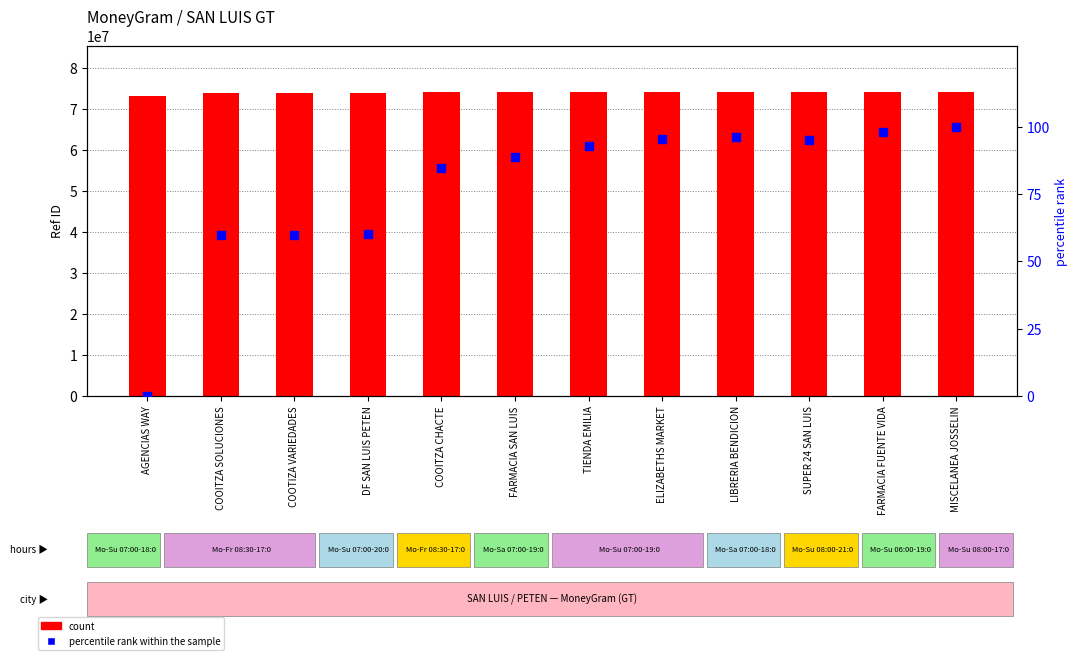

Is the value of percentile rank within the sample at FARMACIA FUENTE VIDA greater than the value of count at LIBRERIA BENDICION?

No